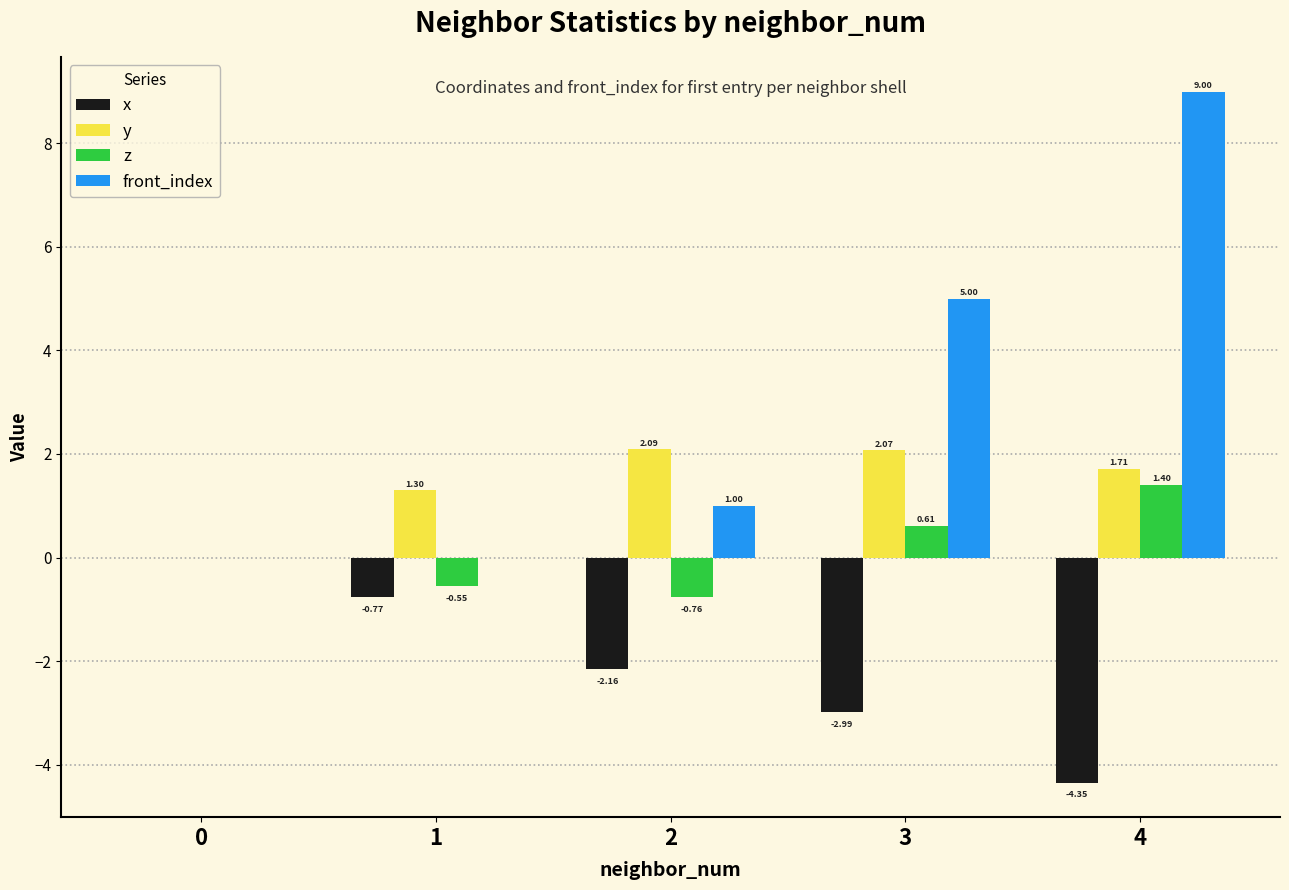

How many groups of bars are there?

5